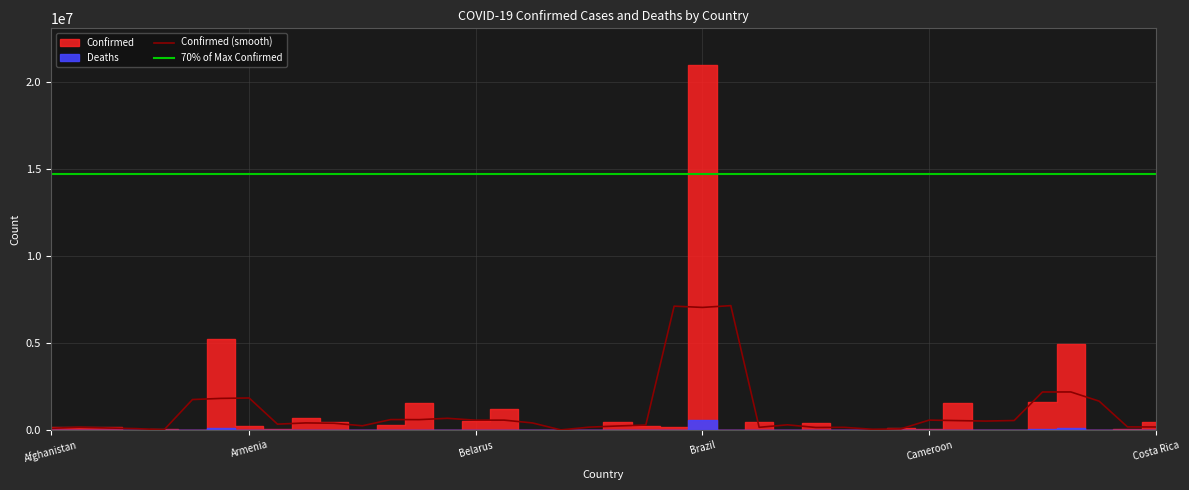

Reading left to right, list all the values displayed in this chart.

Confirmed: Afghanistan=154094	Albania=157026	Algeria=200068	Andorra=15096	Angola=50446	Antigua and Barbuda=2166	Argentina=5224534	Armenia=249146	Australia=75324	Austria=711573	Azerbaijan=461249	Bahamas=19335	Bahrain=273743	Bangladesh=1532366	Barbados=5906	Belarus=504961	Belgium=1205516	Belize=17405	Benin=19841	Bhutan=2596	Bolivia=495035	Bosnia and Herzegovina=220636	Botswana=163665	Brazil=20999779	Brunei=4163	Bulgaria=471272	Burkina Faso=13942	Burma=434106	Burundi=14189	Cabo Verde=36588	Cambodia=100133	Cameroon=84210	Canada=1550270	Central African Republic=11309	Chad=5016	Chile=1644540	Colombia=4930249	Congo (Brazzaville)=13701	Congo (Kinshasa)=56096	Costa Rica=489784
Deaths: Afghanistan=7169	Albania=2543	Algeria=5578	Andorra=130	Angola=1339	Antigua and Barbuda=48	Argentina=113402	Armenia=5018	Australia=1098	Austria=10840	Azerbaijan=6134	Bahamas=453	Bahrain=1388	Bangladesh=26972	Barbados=52	Belarus=3929	Belgium=25454	Belize=373	Benin=141	Bhutan=3	Bolivia=18587	Bosnia and Herzegovina=9995	Botswana=2325	Brazil=586851	Brunei=21	Bulgaria=19522	Burkina Faso=171	Burma=16617	Burundi=38	Cabo Verde=320	Cambodia=2049	Cameroon=1357	Canada=27251	Central African Republic=100	Chad=174	Chile=37253	Colombia=125647	Congo (Brazzaville)=183	Congo (Kinshasa)=1068	Costa Rica=5754